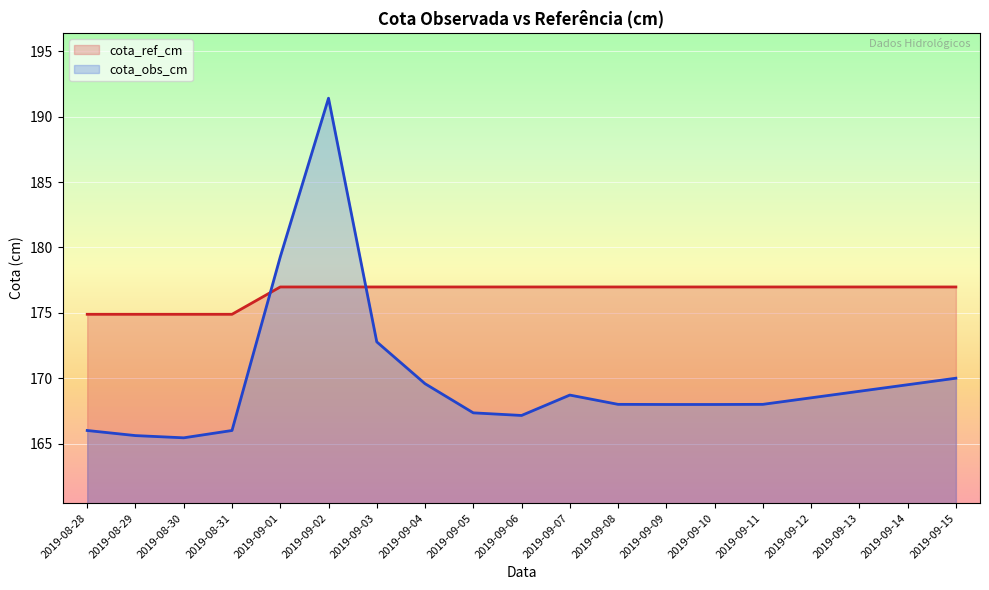

Which has a higher value, 2019-09-11 or 2019-09-15?

2019-09-11